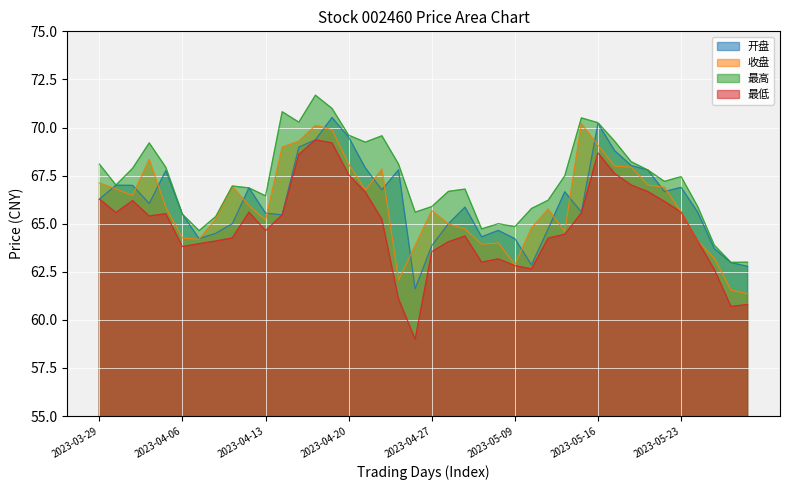

What is the label of the 38th point from the right?

2023-03-31